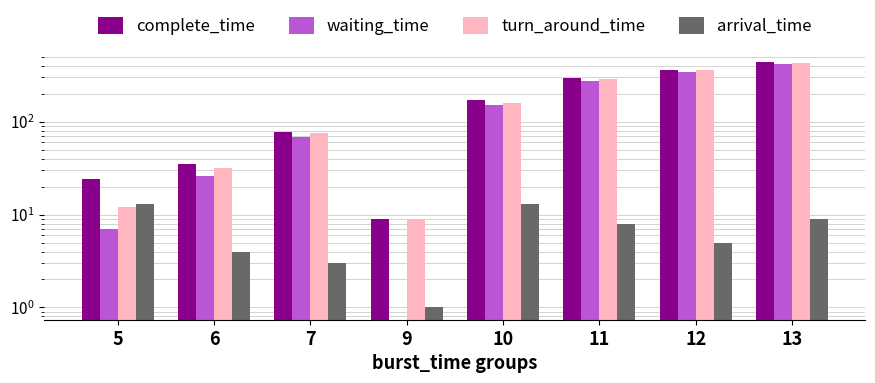

Which series changed the most between 6 and 7?

turn_around_time